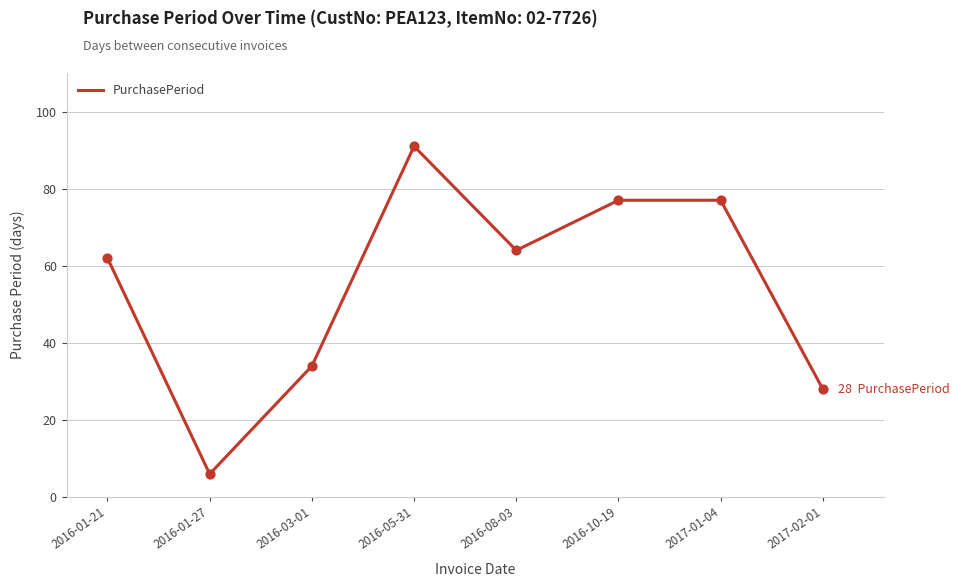

What is the change in value from 2016-01-21 to 2016-10-19?

+15